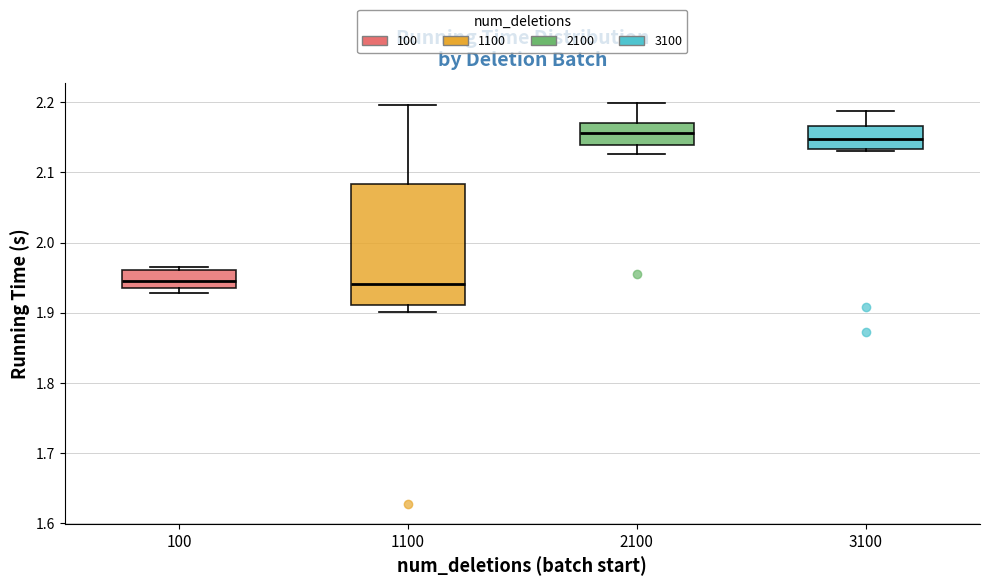

Reading left to right, transcribe this box plot: for each box, give where its median line is, the range the box spans, and where its two whiskers end, as read against the y-axis. The values are not printed on the chart, so give them approximately, as read against the axis.

100: median 1.95, box 1.94 to 1.96, whiskers 1.93 to 1.97
1100: median 1.94, box 1.91 to 2.08, whiskers 1.90 to 2.20
2100: median 2.16, box 2.14 to 2.17, whiskers 2.13 to 2.20
3100: median 2.15, box 2.13 to 2.17, whiskers 2.13 (just below the box's lower edge) to 2.19